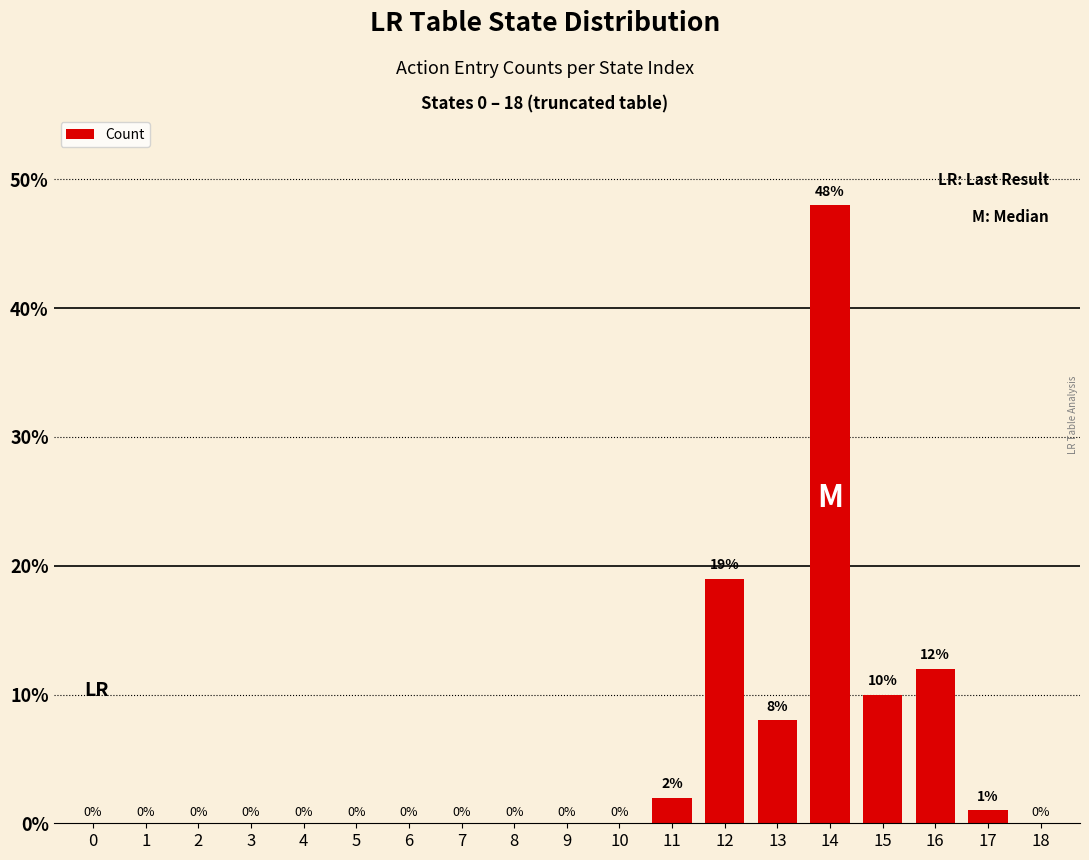

What is the sum of all values?

100